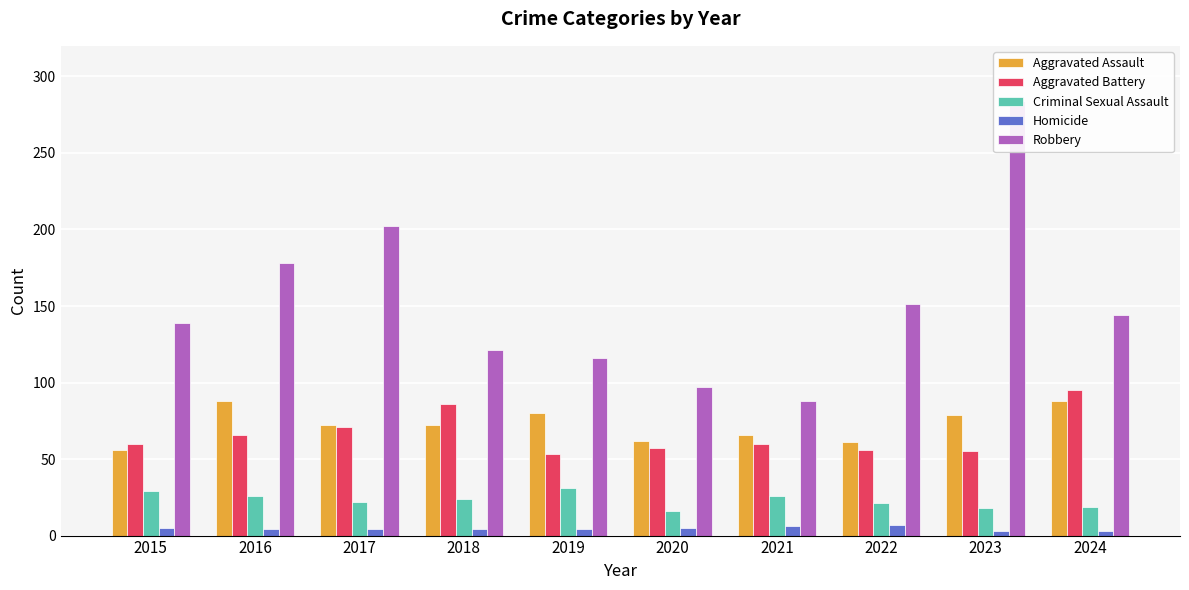

What is the total value across all series at 2021?

246